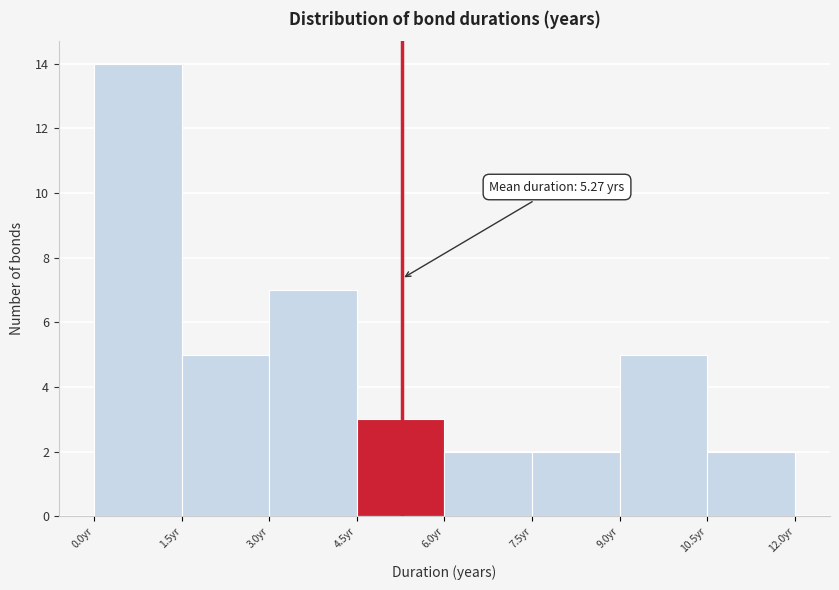

Which range on the x-axis has the tallest bar?

0.0 to 1.5